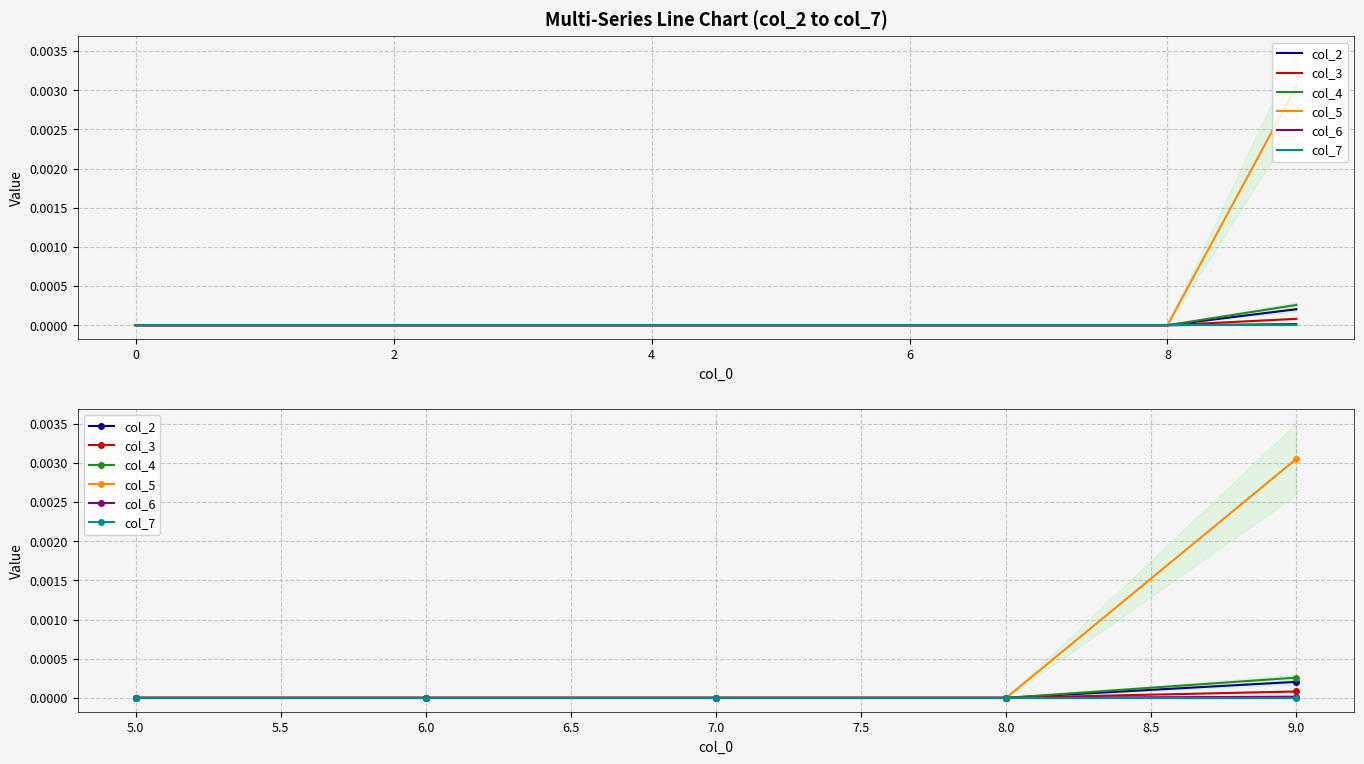

The col_5 series shows -0.0 at 7.0. True or false?

False